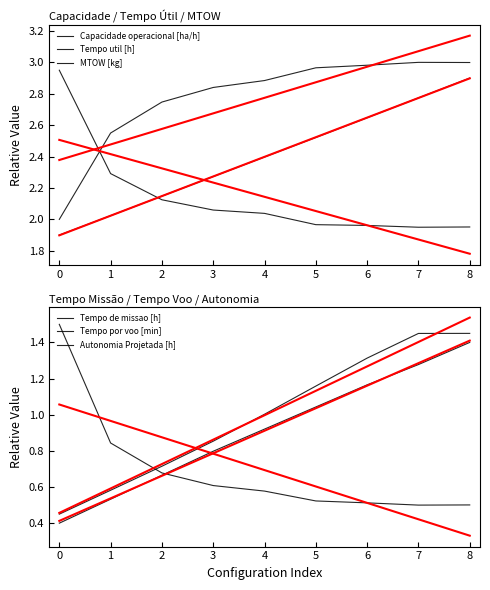

True or false: Capacidade operacional [ha/h] and Autonomia Projetada [h] cross at least once.

False